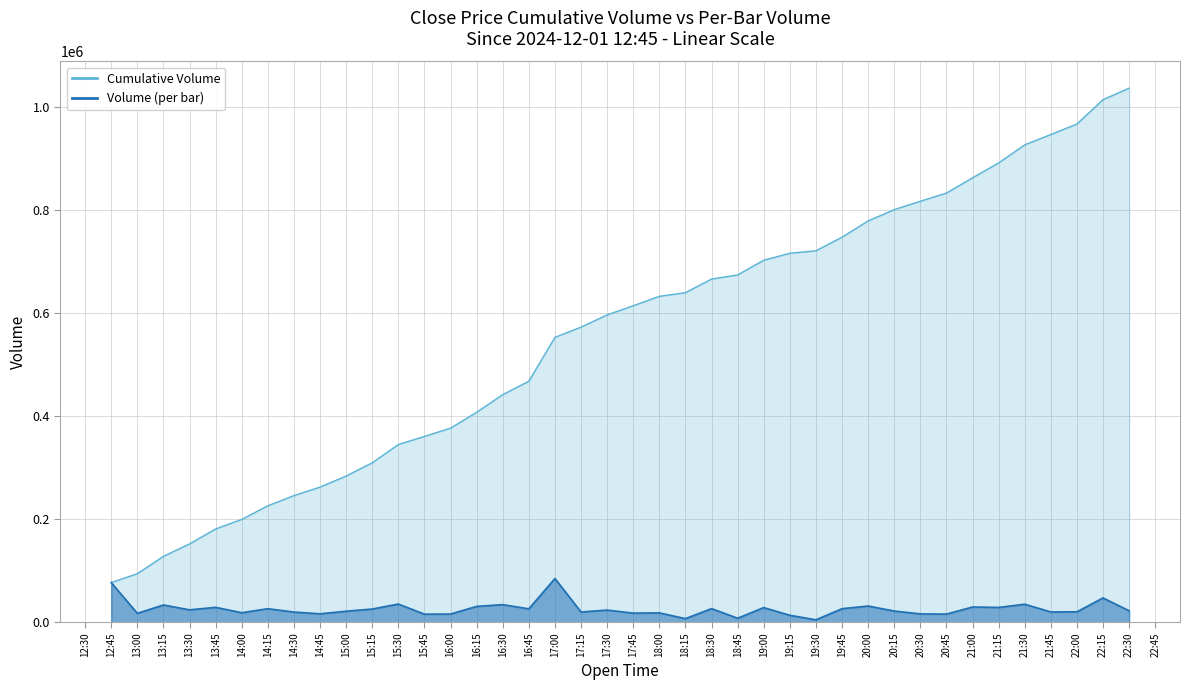

What position from the right is 15:45?

28